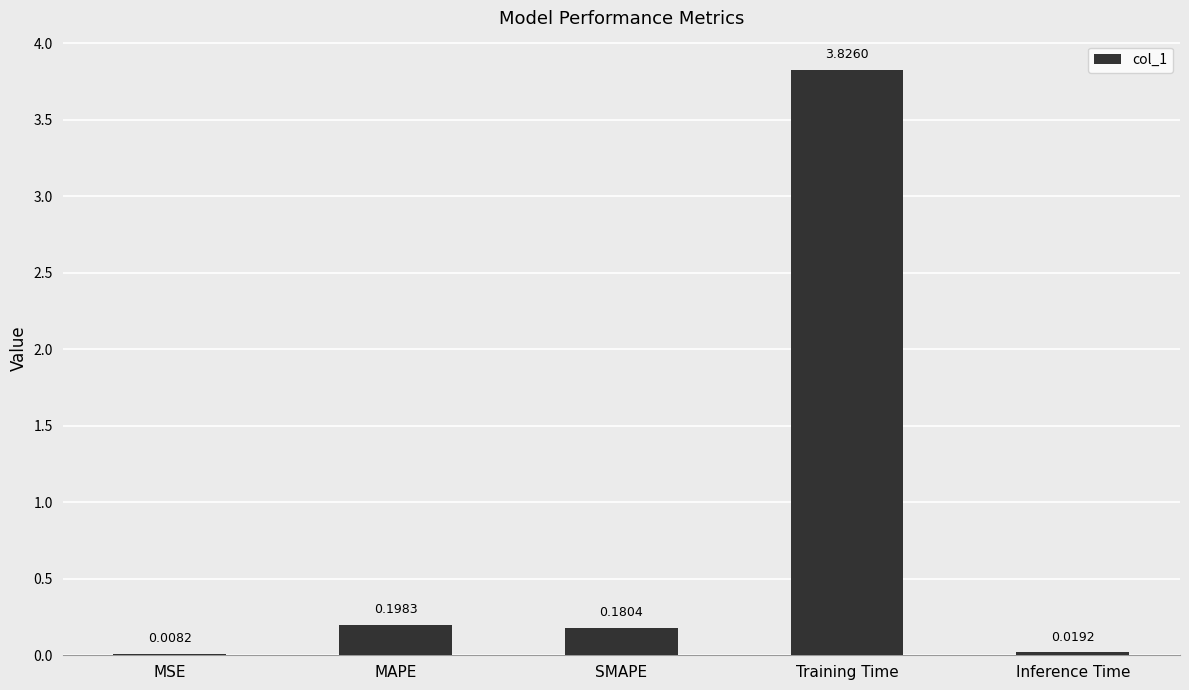

Where is the data nearest to the value 1?

MAPE